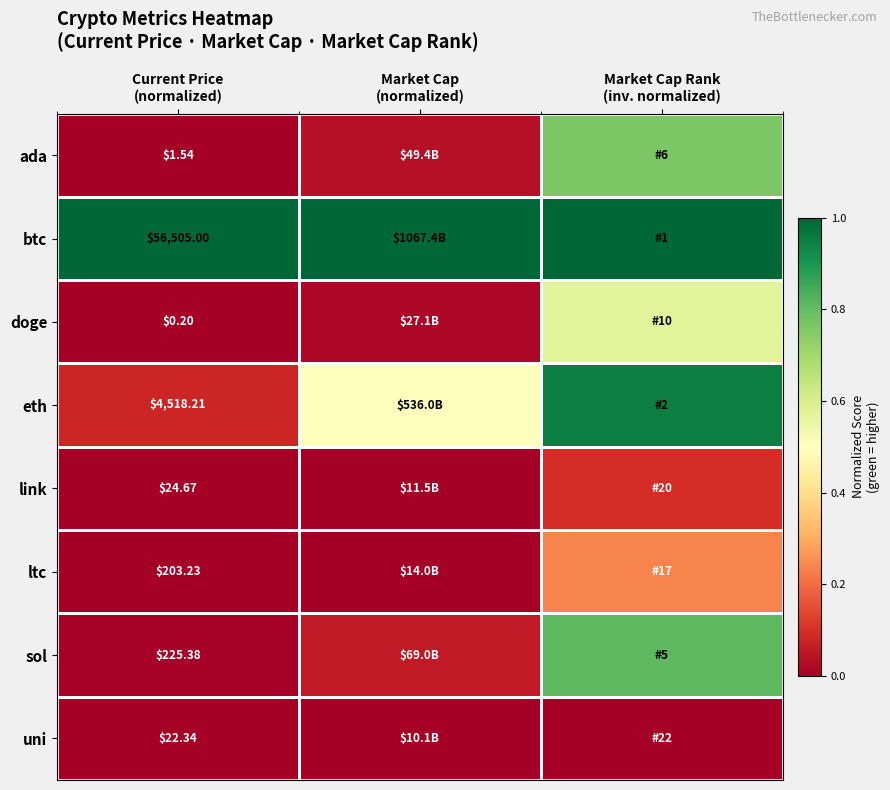

Which series has the largest range (max minus min)?

eth